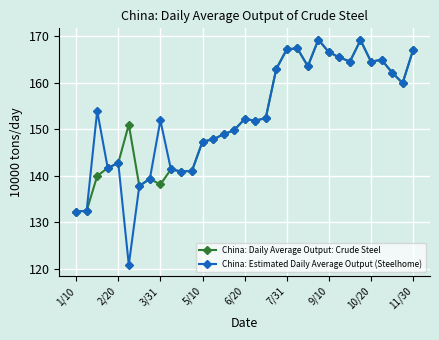

What is the lowest value of the China: Daily Average Output: Crude Steel series?

132.3